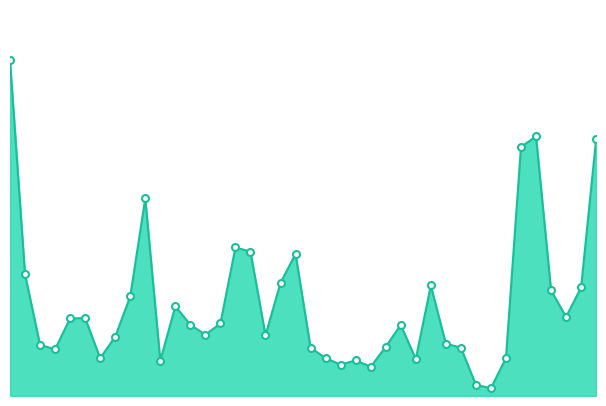

Rank the categories by value from highest to lowest.

1997-11-10, 1998-07-13, 1998-08-10, 1998-07-06, 1998-01-12, 1998-02-23, 1998-03-02, 1998-03-23, 1997-11-17, 1998-03-16, 1998-05-25, 1998-08-03, 1998-07-20, 1998-01-05, 1998-01-26, 1998-07-27, 1997-12-15, 1997-12-08, 1998-02-16, 1998-02-02, 1998-05-11, 1998-02-09, 1998-03-09, 1997-12-29, 1998-06-01, 1997-11-24, 1998-05-04, 1998-06-08, 1998-03-30, 1997-12-01, 1998-04-06, 1998-06-29, 1997-12-22, 1998-05-18, 1998-04-20, 1998-01-19, 1998-04-13, 1998-04-27, 1998-06-15, 1998-06-22